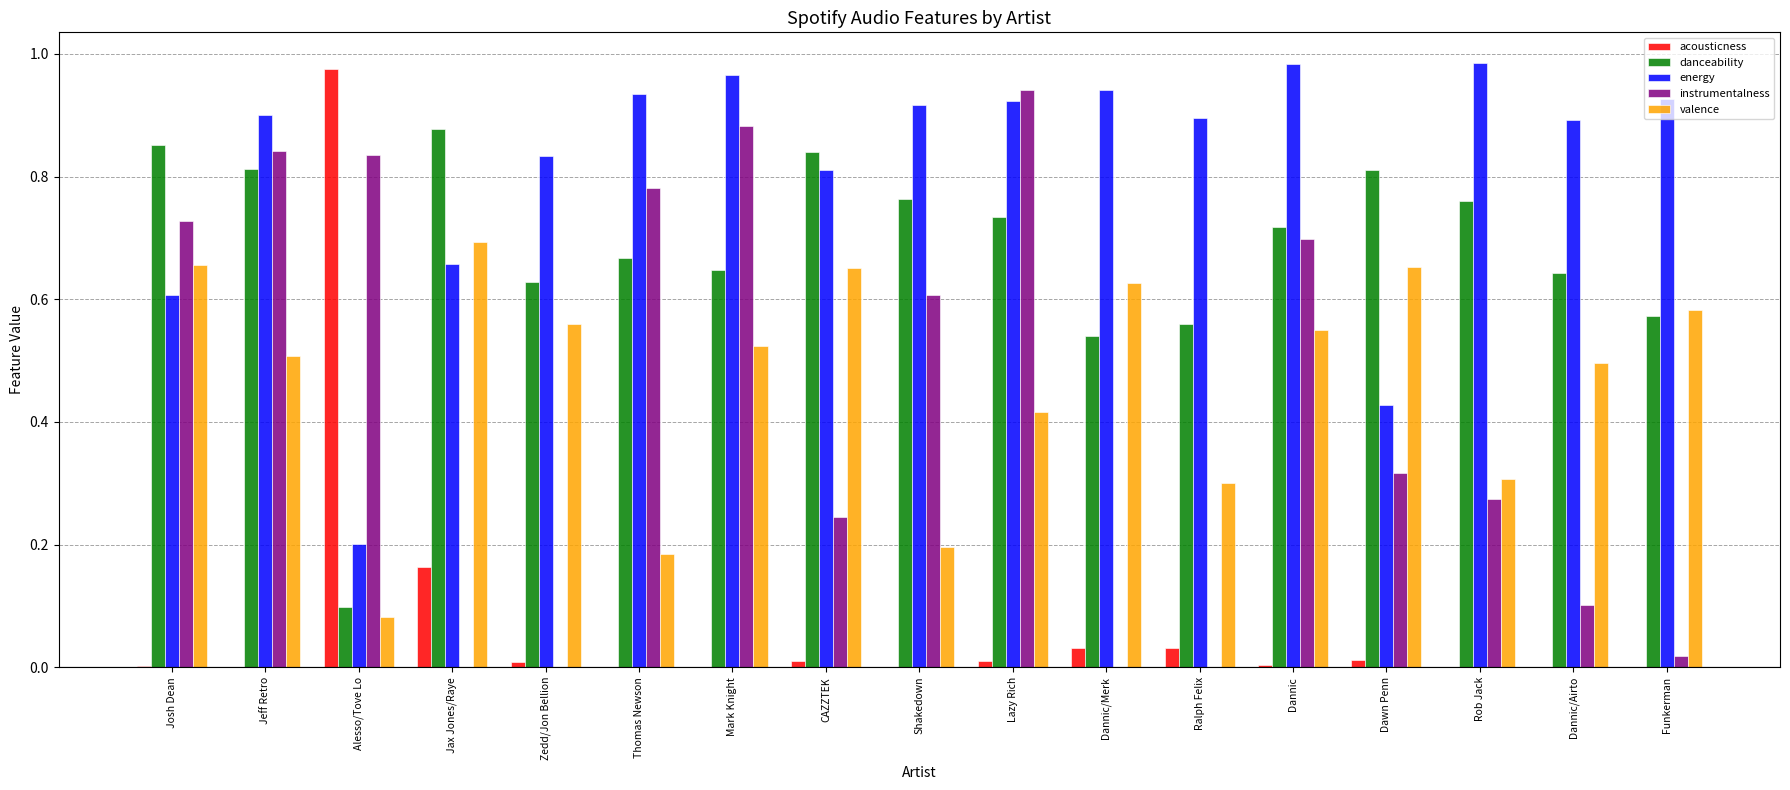

How many categories are shown in the chart?

17